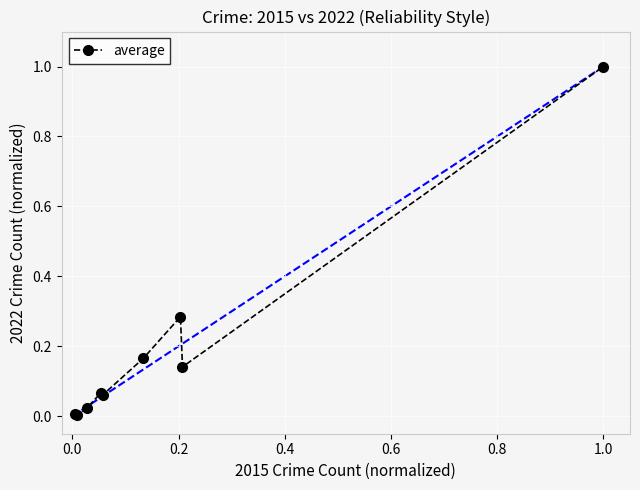

What is the greatest value displayed?

1.0